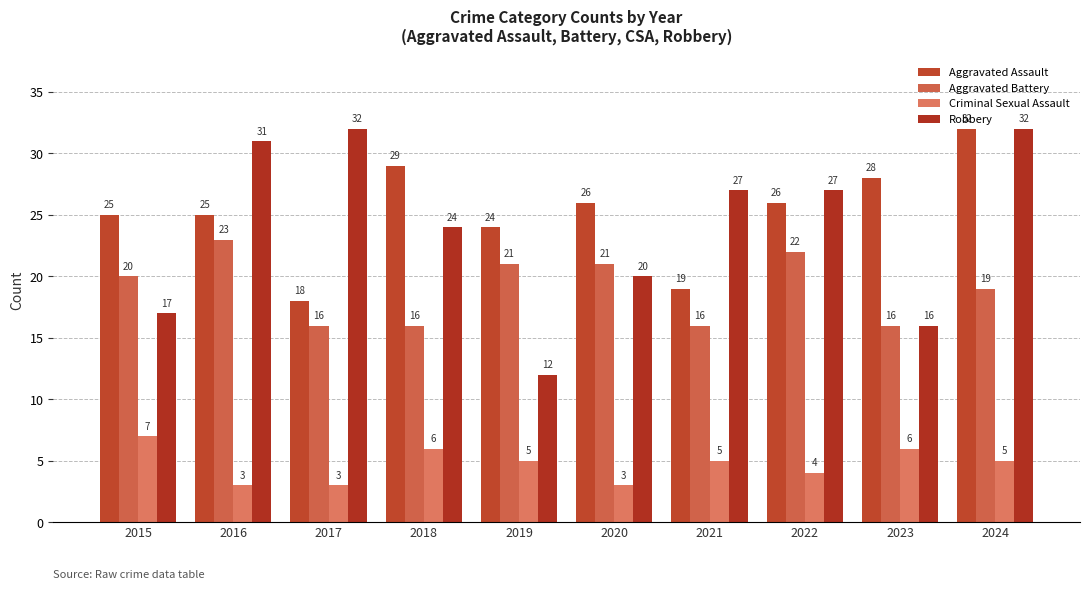

Rank the series at 2018 from highest to lowest value.

Aggravated Assault, Robbery, Aggravated Battery, Criminal Sexual Assault